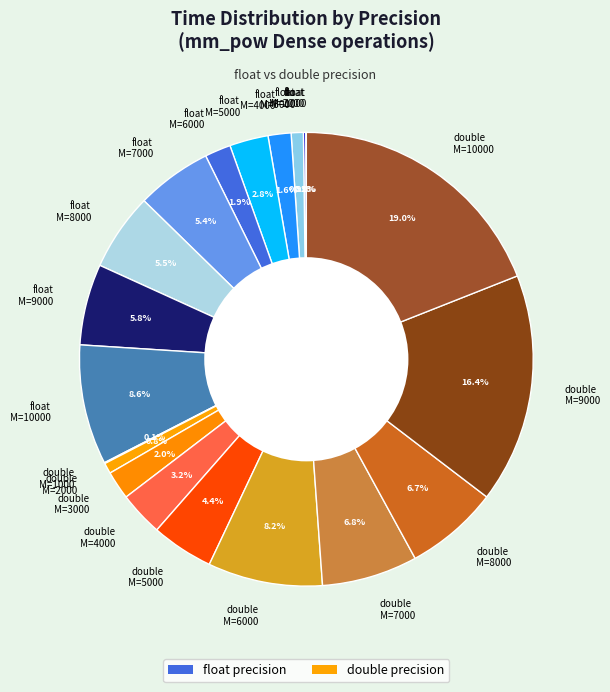

Does any single category account for the majority?

No